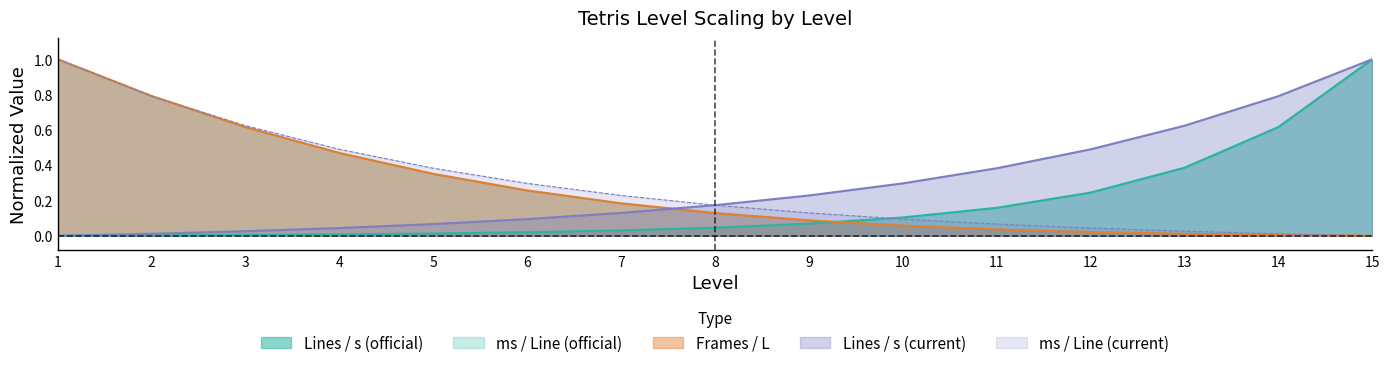

Which series changed the most between 4 and 9?

Frames / L